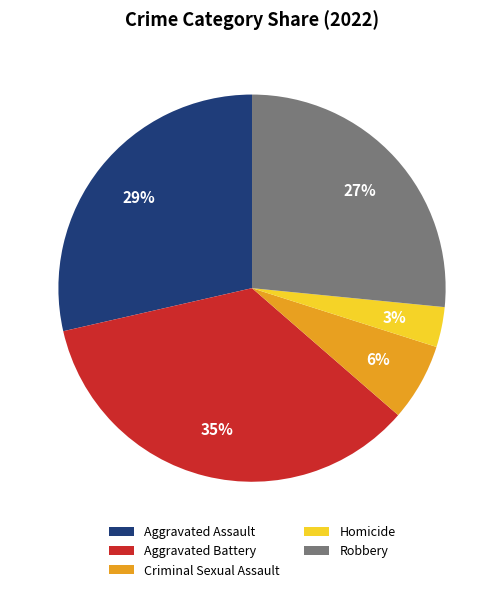

Does Aggravated Assault represent more than half of the total?

No